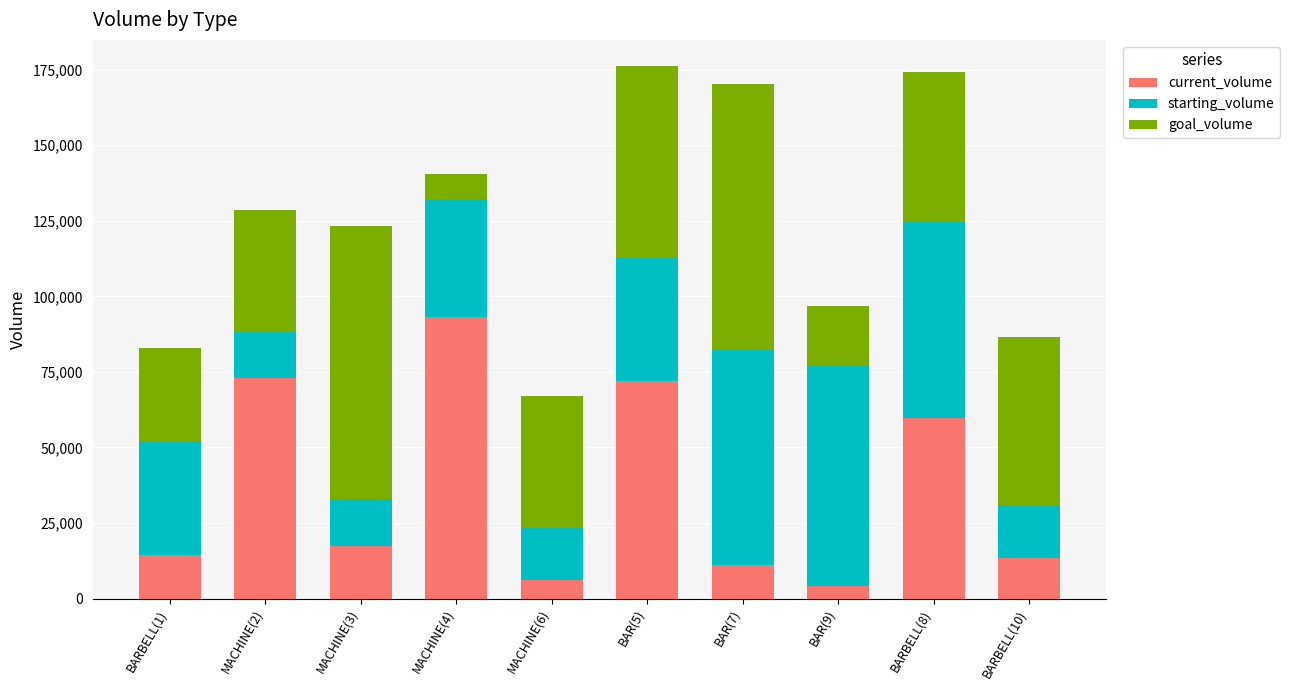

What value does the current_volume series have at MACHINE(4), to the nearest 50?

93300